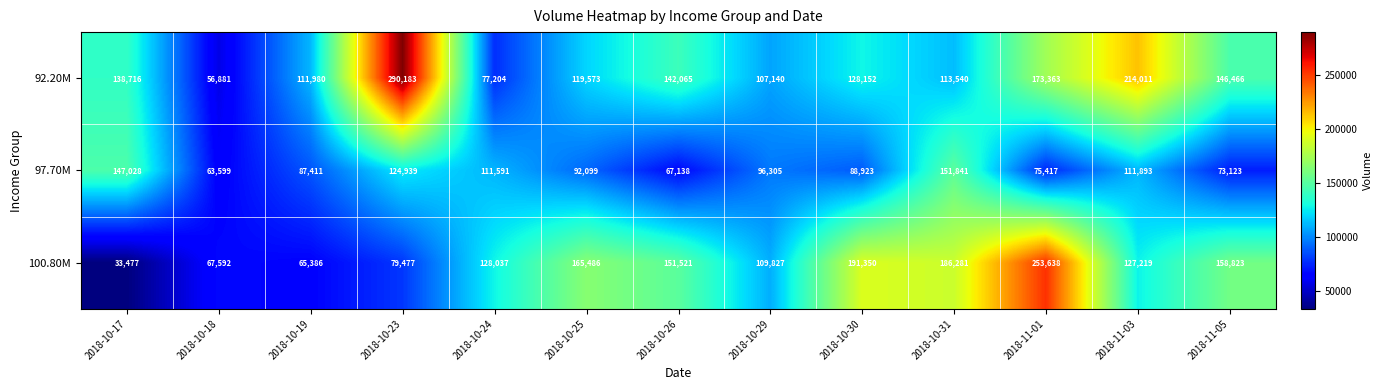

List the series in order of their peak value, lowest first.

97.70M, 100.80M, 92.20M